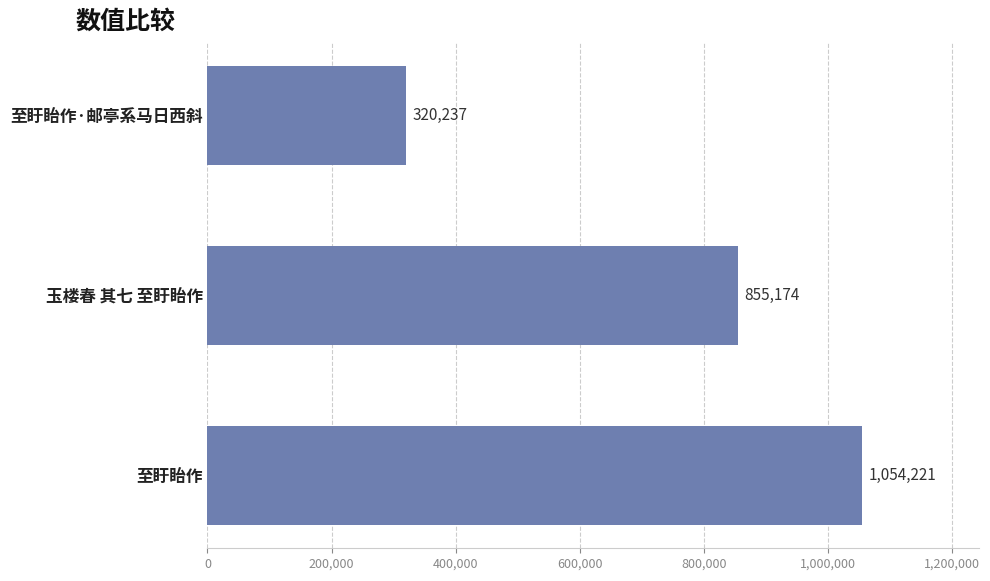

What is the minimum value shown in the chart?

320237